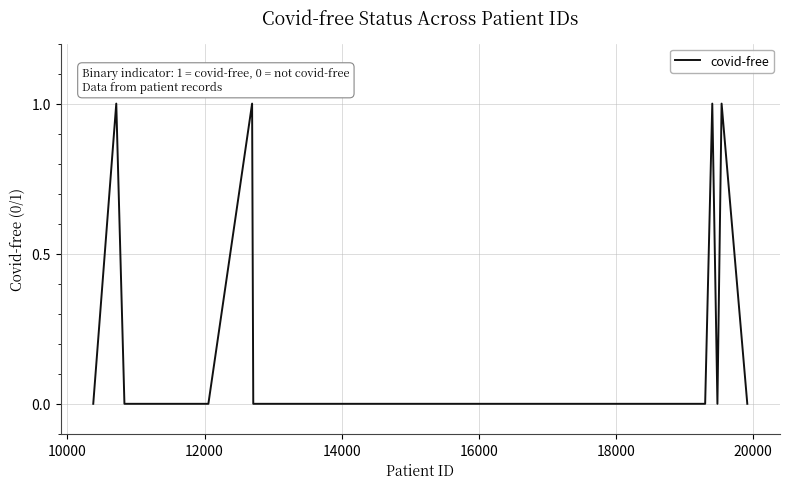

What is the sum of all values?

4